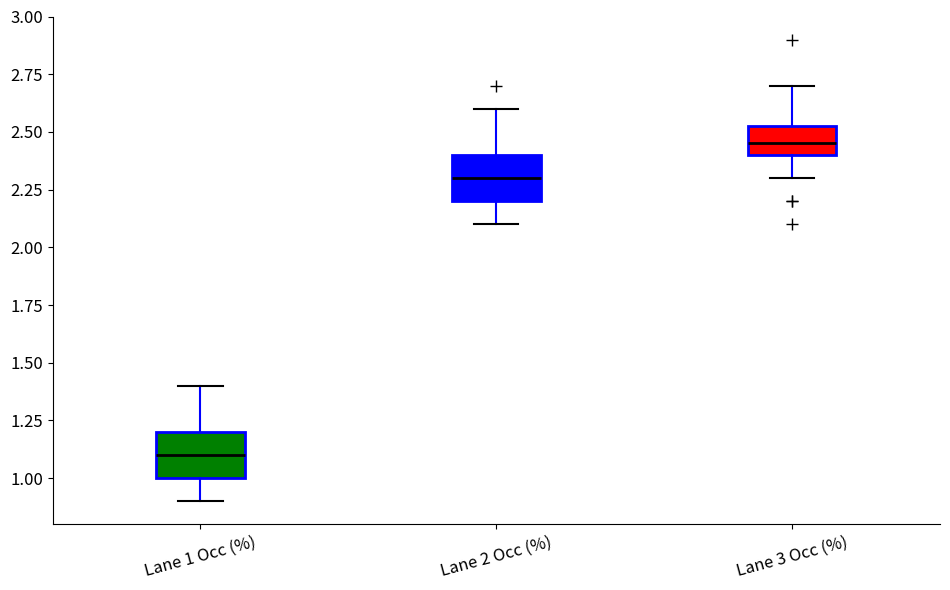

Reading left to right, transcribe this box plot: for each box, give where its median line is, the range the box spans, and where its two whiskers end, as read against the y-axis. The values are not printed on the chart, so give them approximately, as read against the axis.

Lane 1 Occ (%): median 1.10, box 1.00 to 1.20, whiskers 0.90 to 1.40
Lane 2 Occ (%): median 2.30, box 2.20 to 2.40, whiskers 2.10 to 2.60
Lane 3 Occ (%): median 2.45, box 2.40 to 2.55, whiskers 2.30 to 2.70